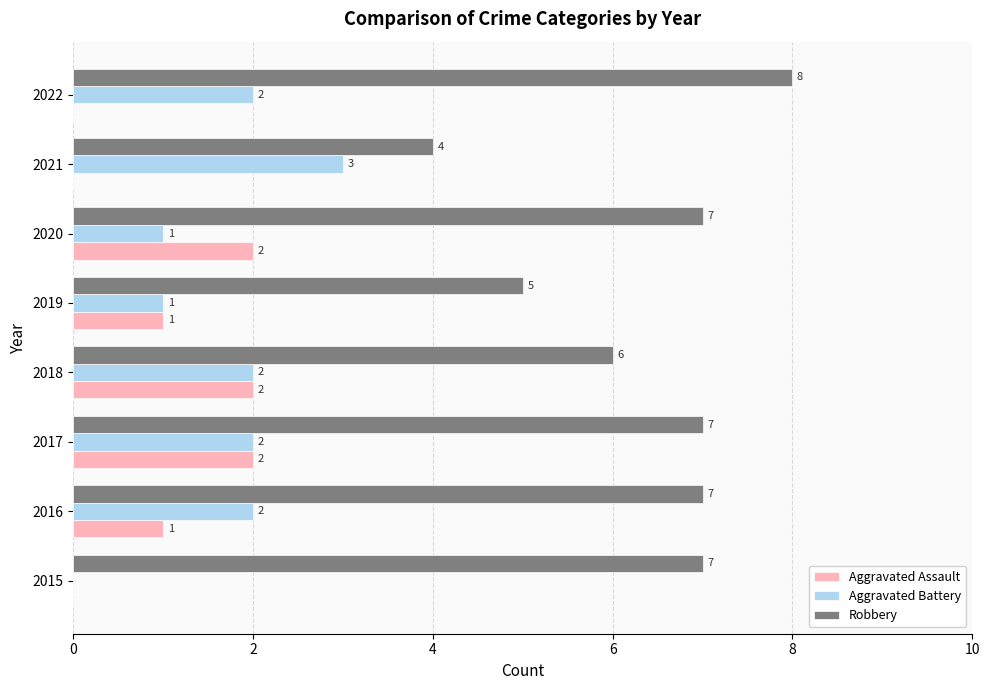

What is the greatest value displayed?

8